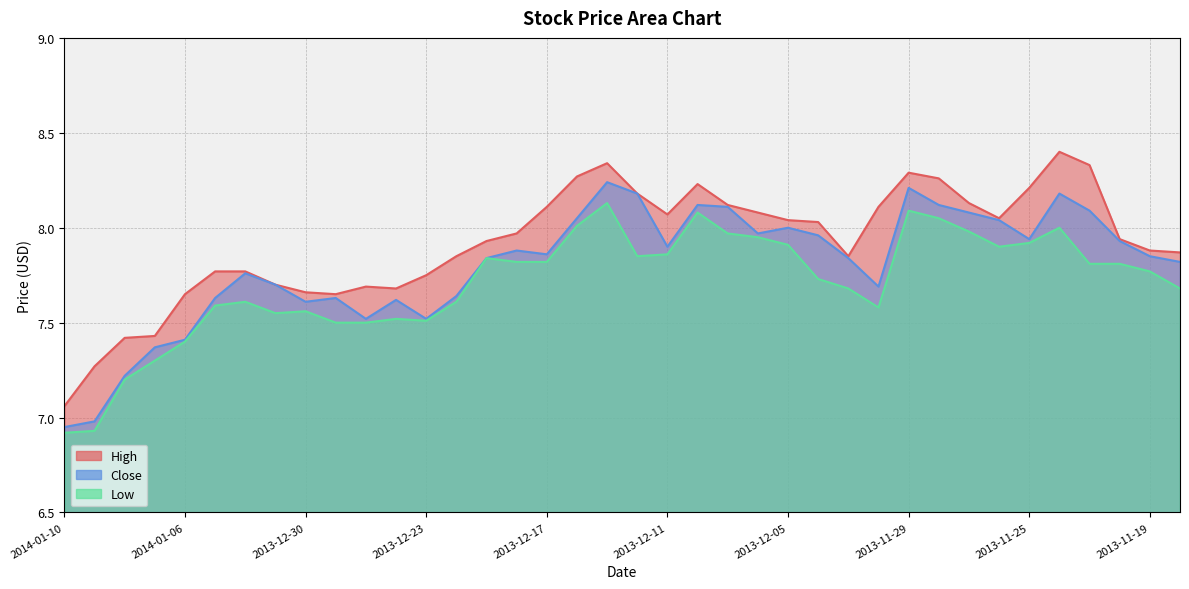

At which label does Low first exceed 7?

2014-01-08